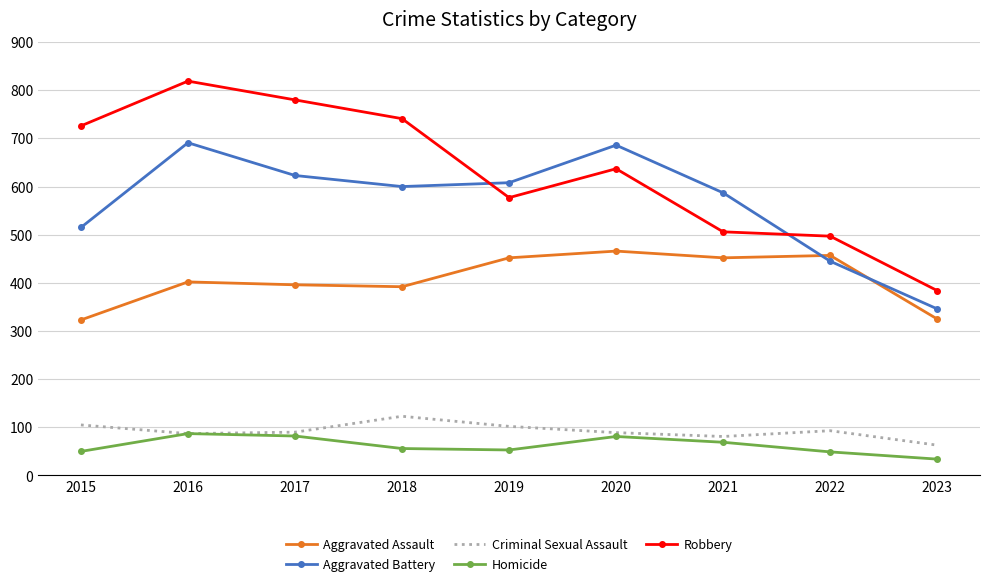

True or false: Homicide has a value of 55 at 2016.

False